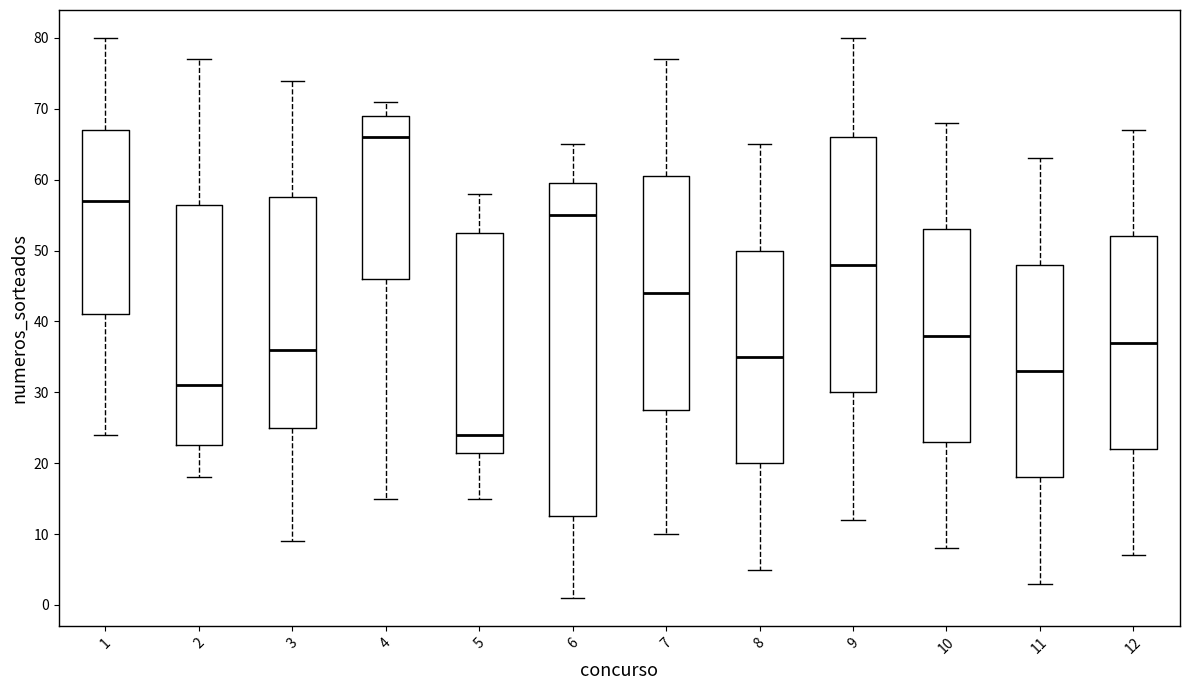

Where does the upper whisker of the box at x = 8 end on the y-axis? The values are not printed on the chart, so give them approximately, as read against the axis.

65